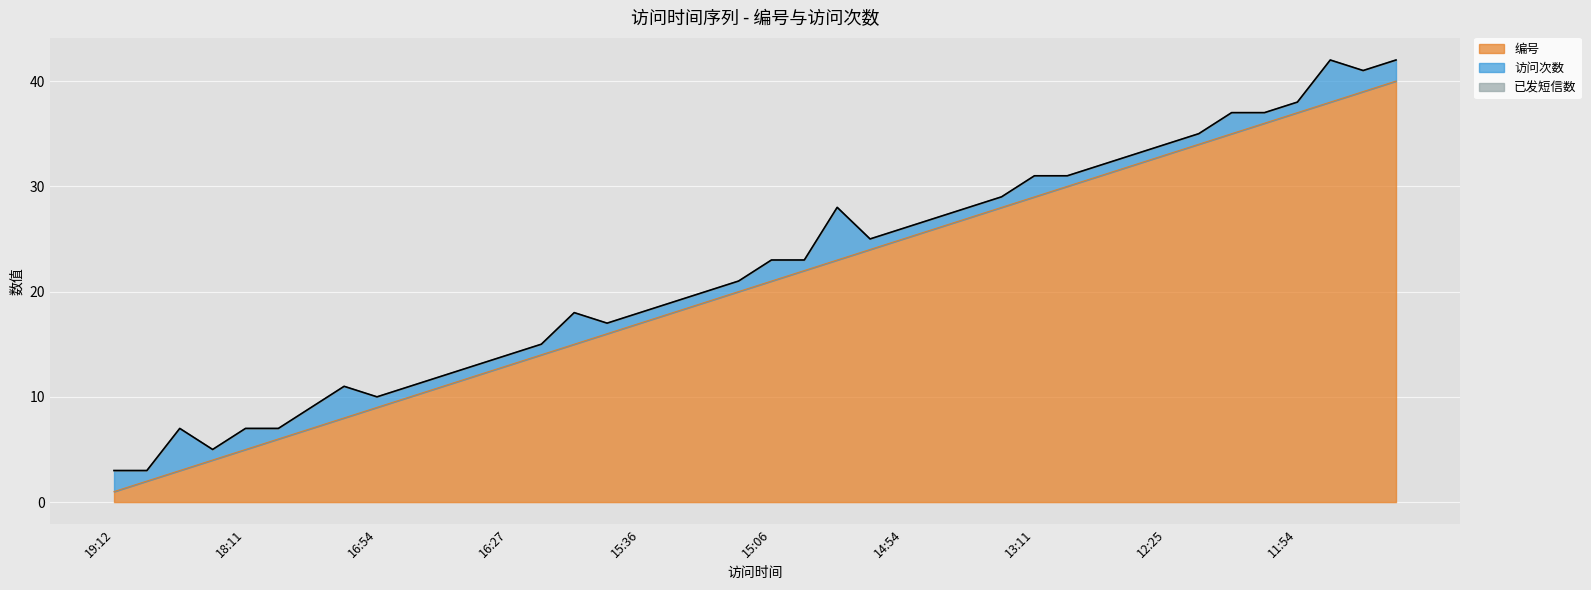

Which category has the highest value across all series?

11:32